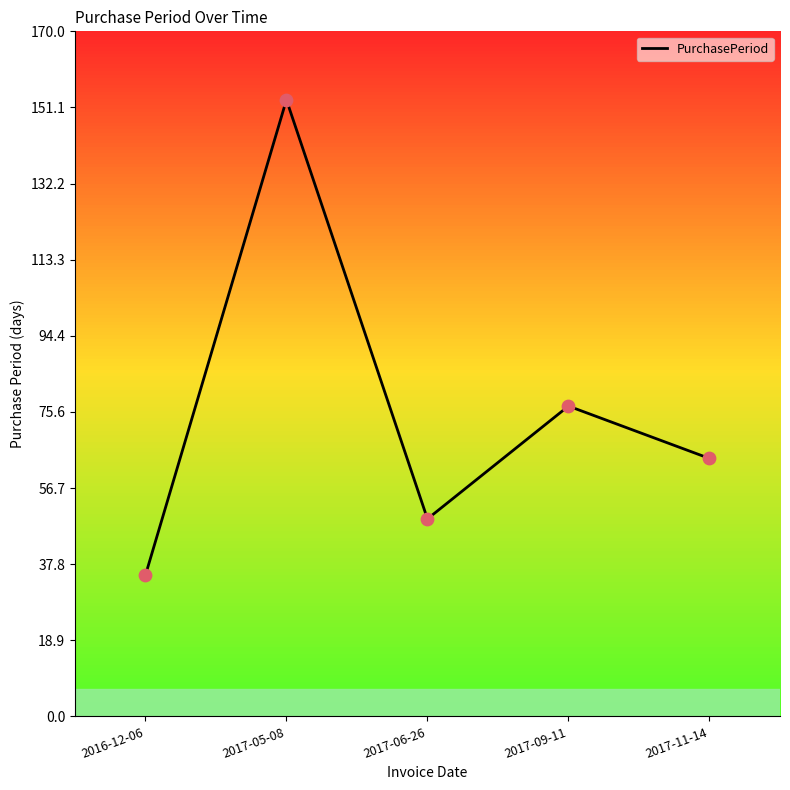

Between 2017-06-26 and 2017-11-14, which is larger?

2017-11-14